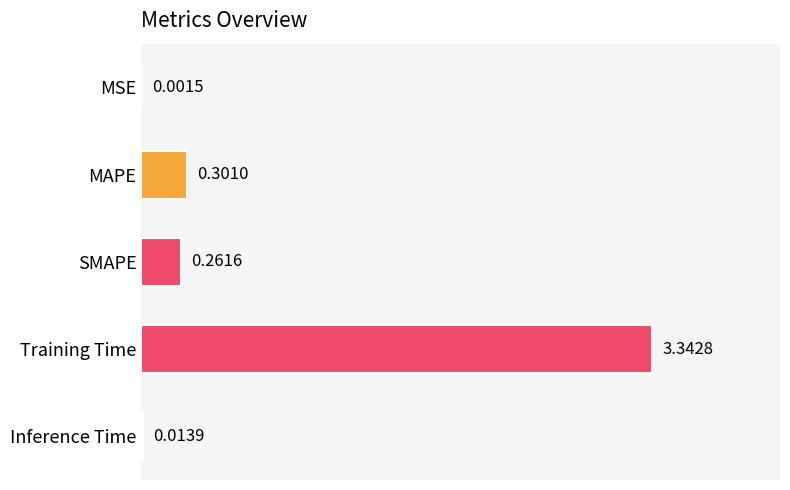

Which has a higher value, MSE or Inference Time?

Inference Time